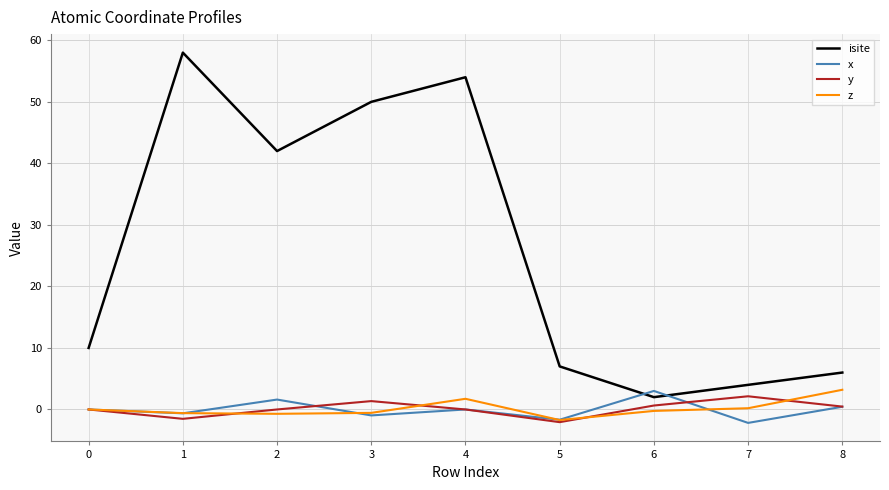

What is the difference between the isite values at 4 and 0?

44.0